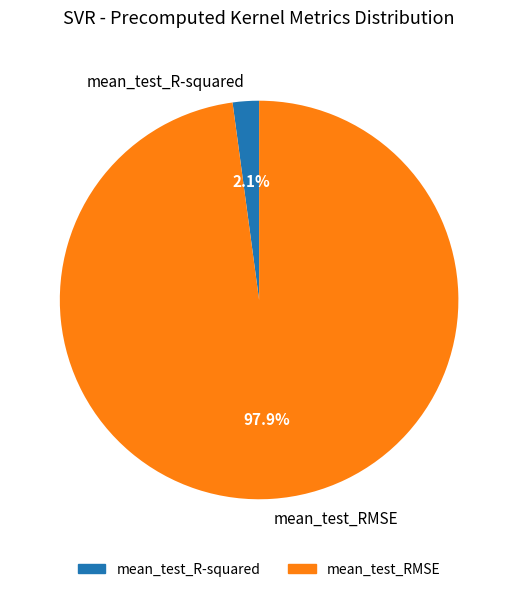

Which category accounts for the majority?

mean_test_RMSE